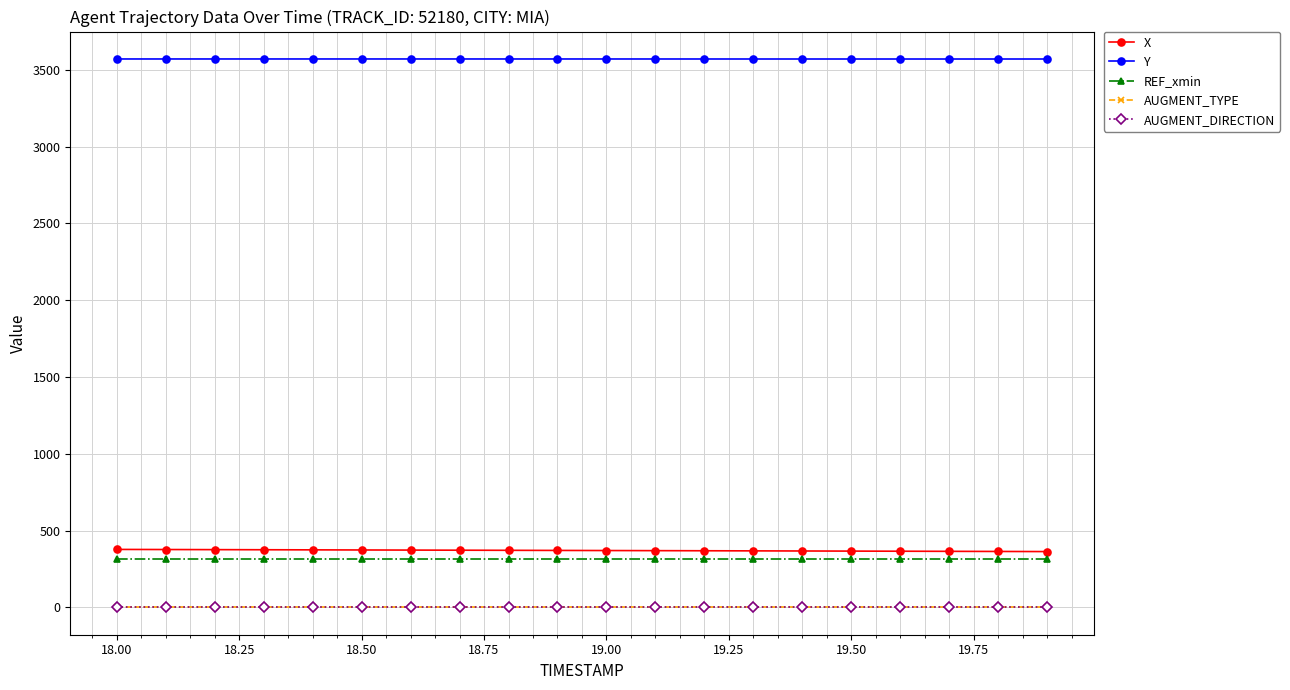

True or false: Y and AUGMENT_TYPE intersect in this chart.

False